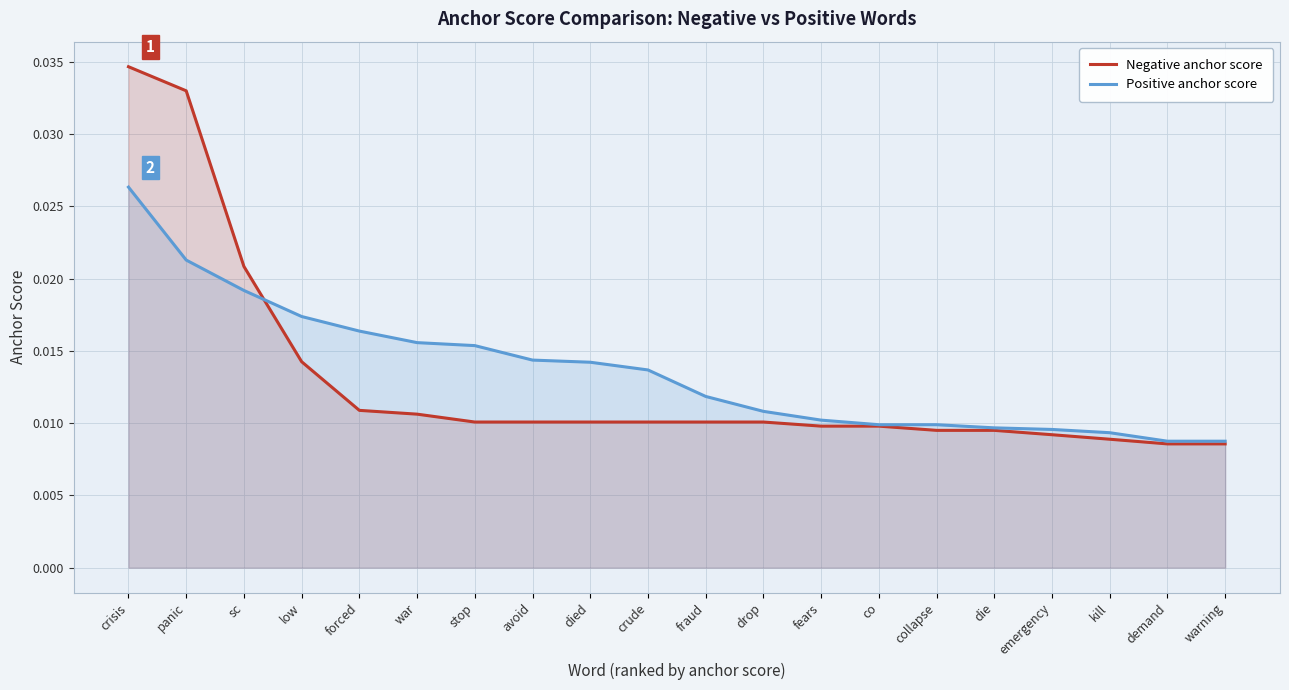

At which label is Positive anchor score closest to 0?

demand